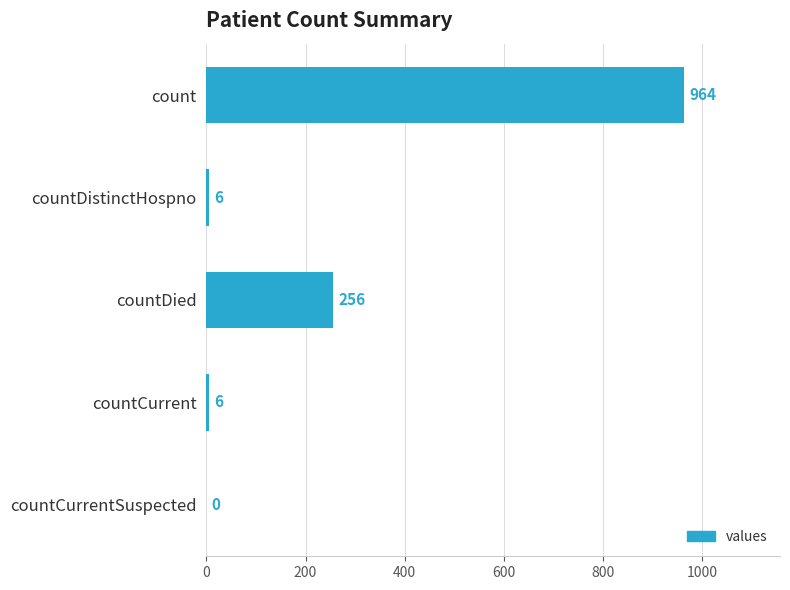

Are the bars horizontal?

Yes